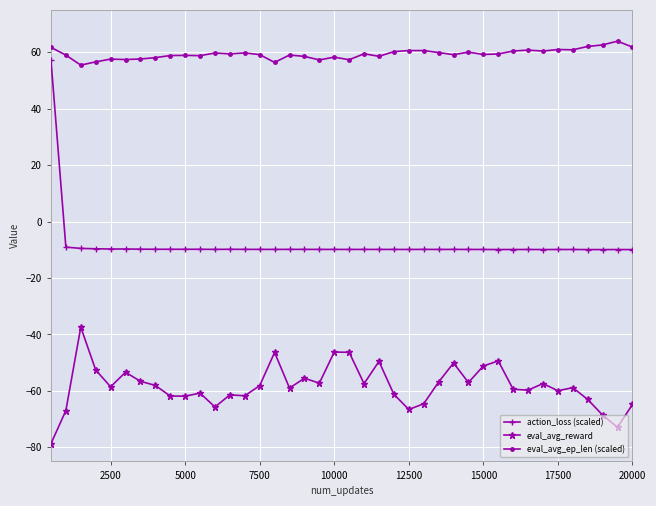

What is the lowest value of the eval_avg_ep_len (scaled) series?

55.4